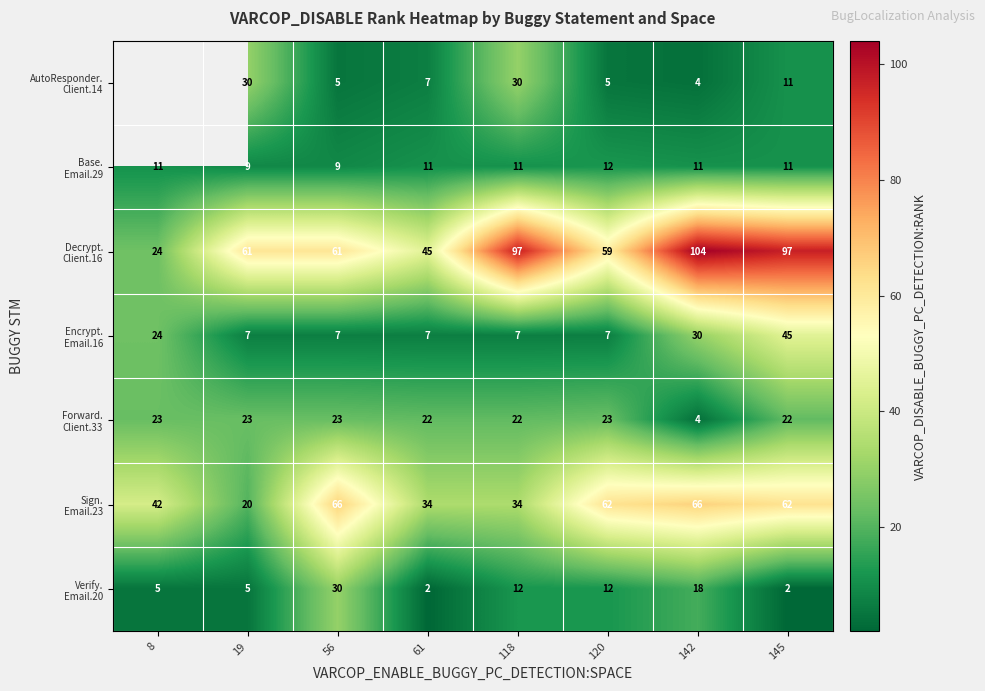

What is the spread (max minus min) of values at 145?

95